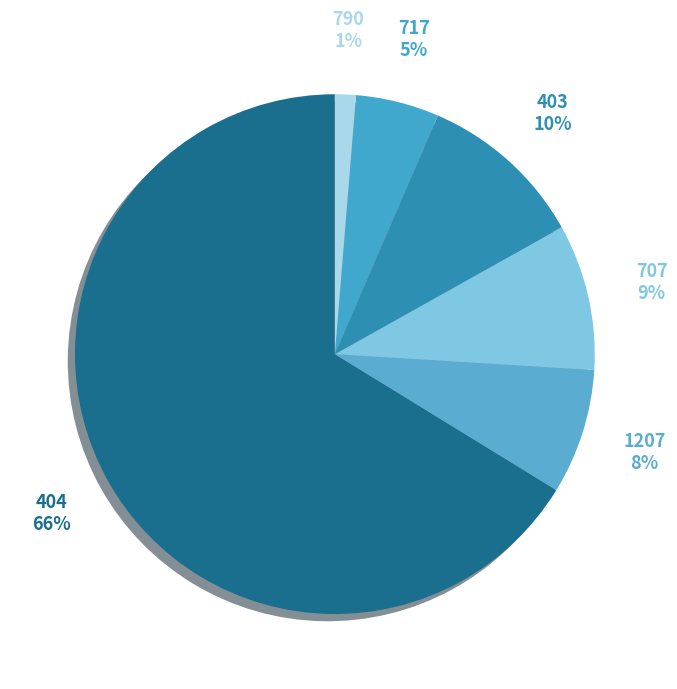

Count the number of slices in the pie.

6